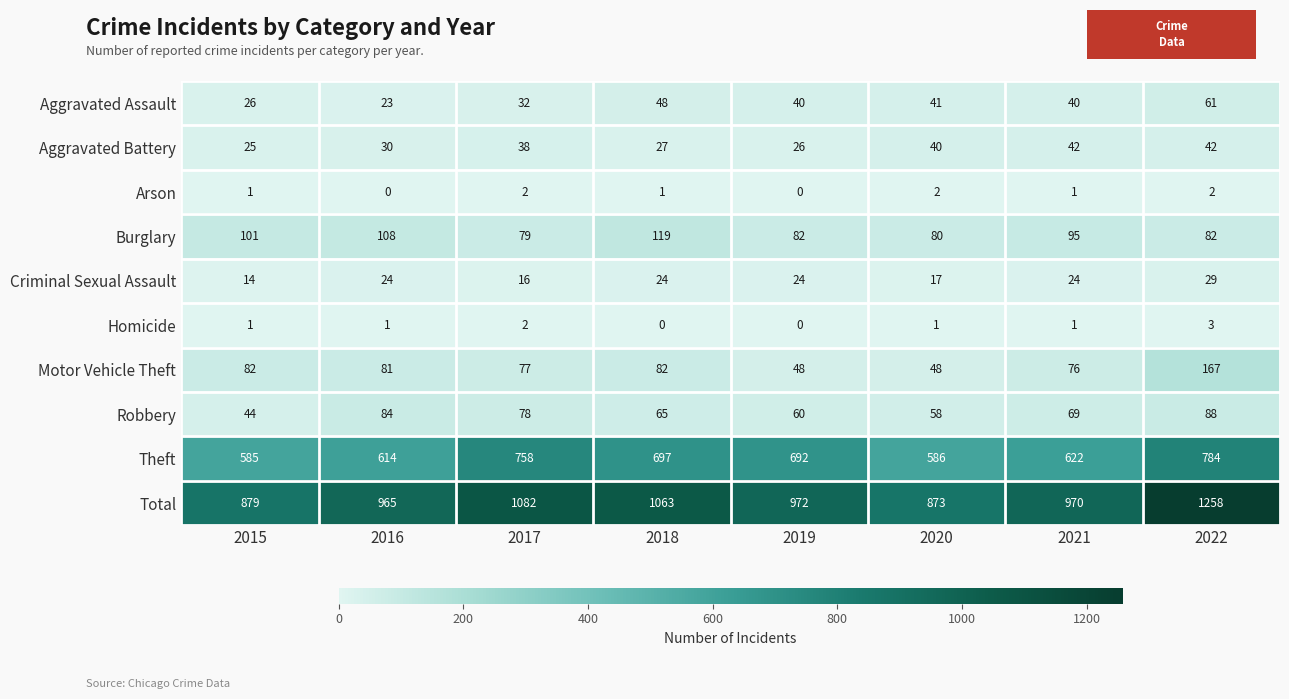

How many data points in Theft are less than 692?

4